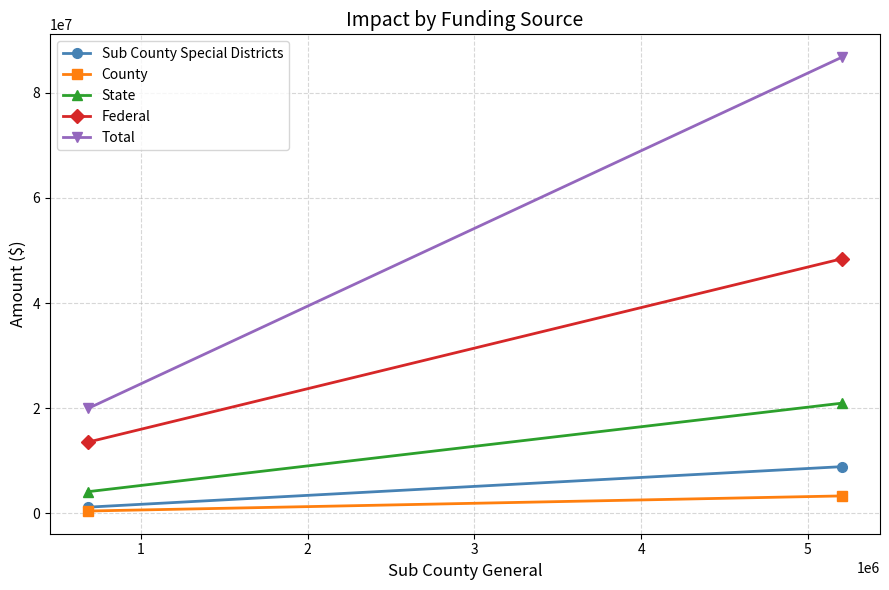

Which series has the widest spread of values?

Total